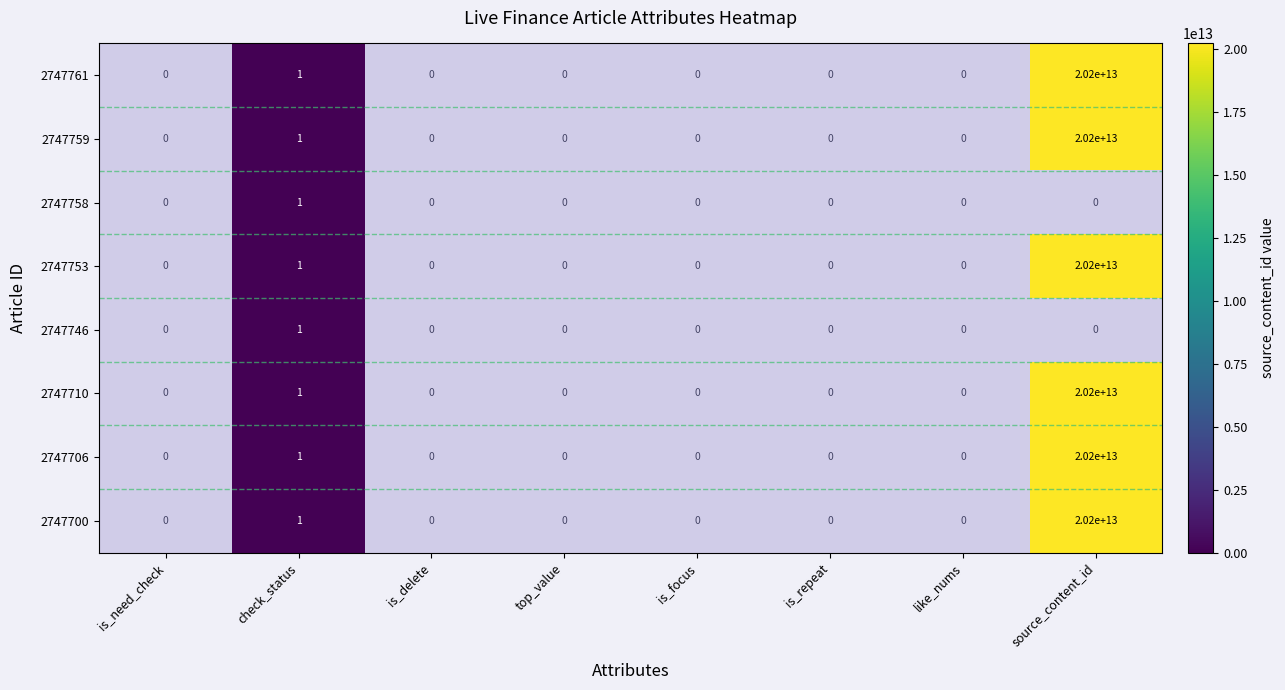

True or false: 2747753 has a value of 1.7 at check_status.

False